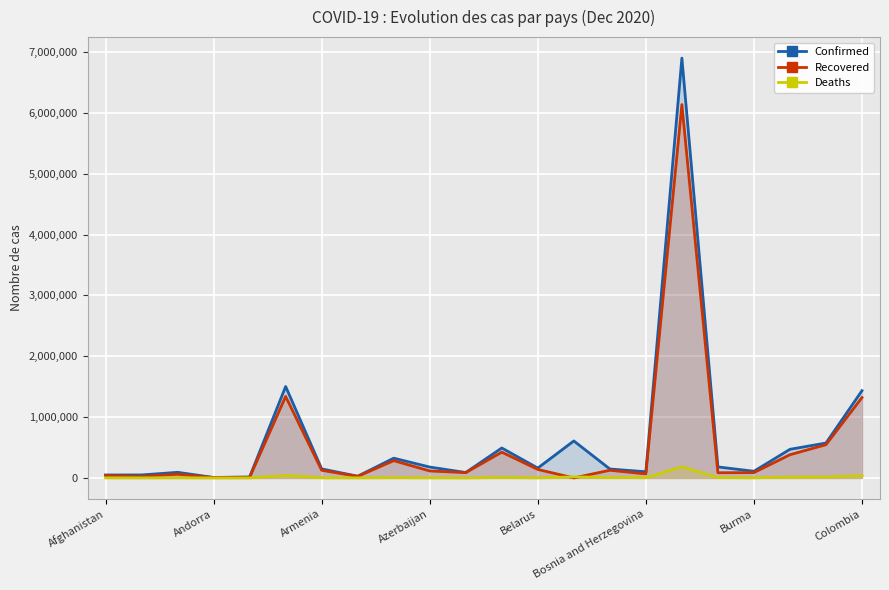

What is the difference between the highest and lowest values at Burma?

107220